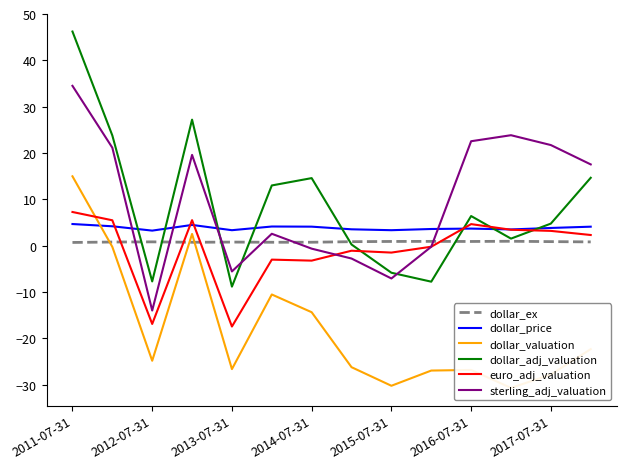

At which label does sterling_adj_valuation reach its peak?

2011-07-31